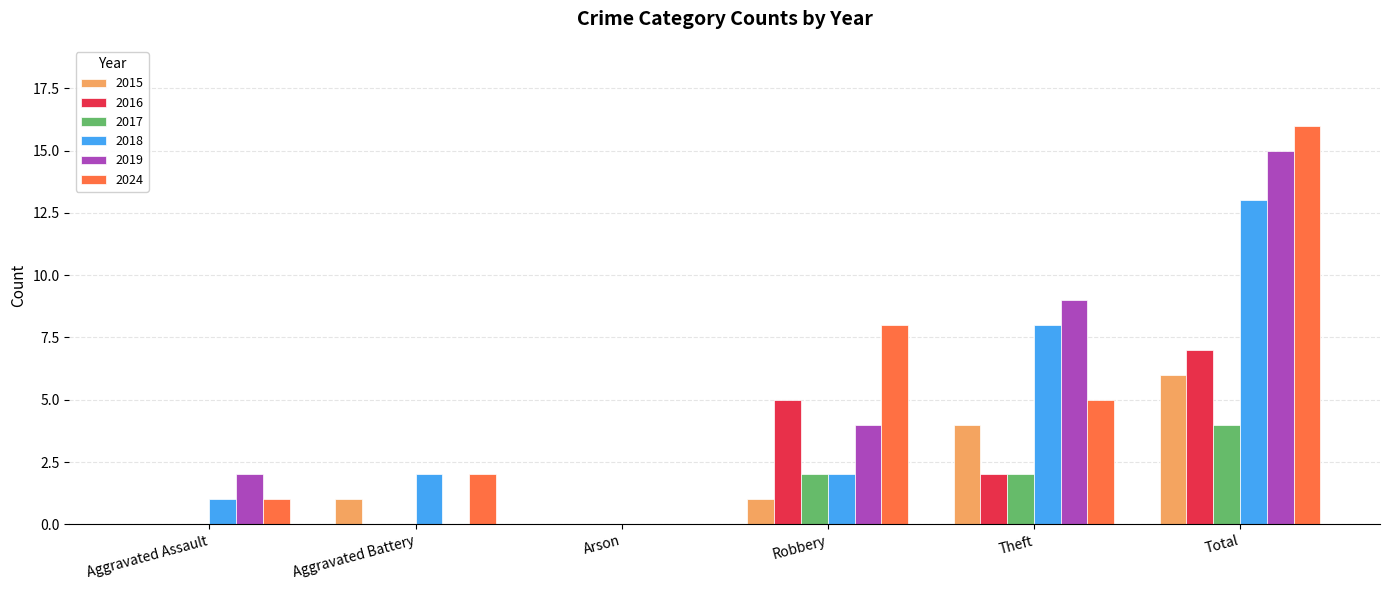

What value does the 2024 series have at Robbery, to the nearest 10?

10